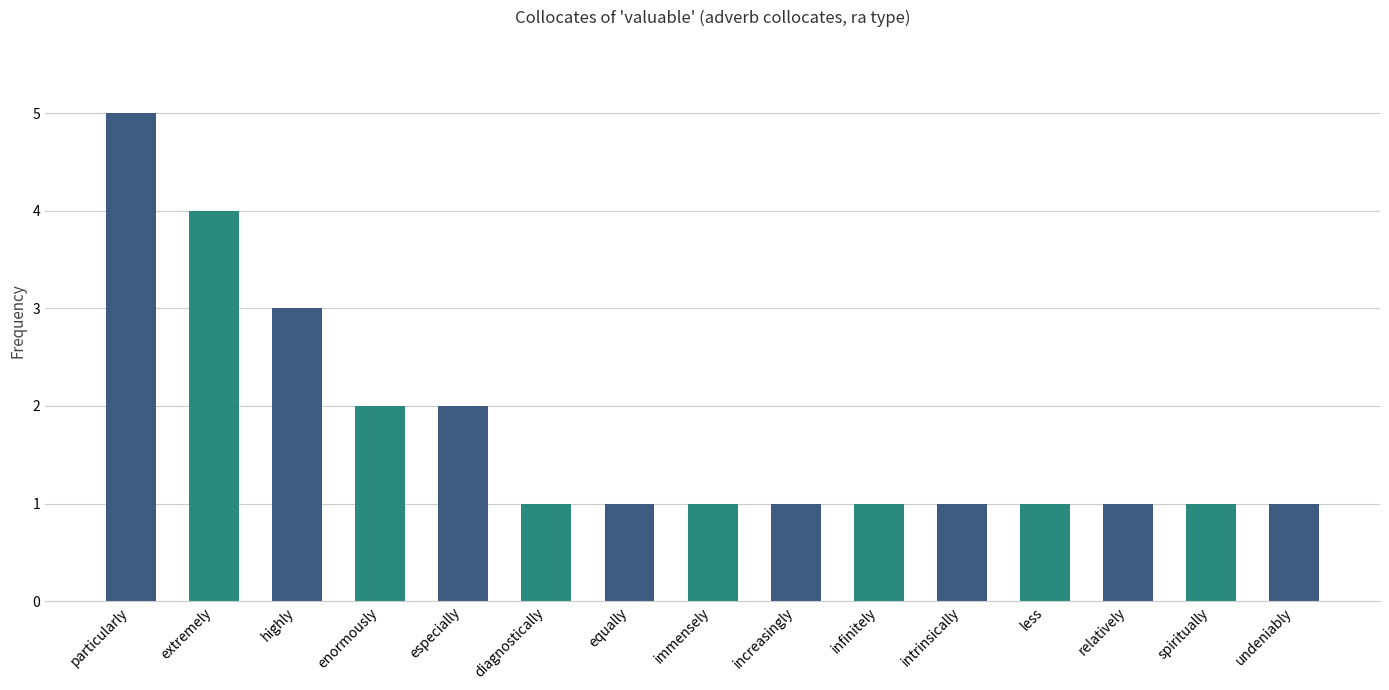

What is the change in value from enormously to intrinsically?

-1